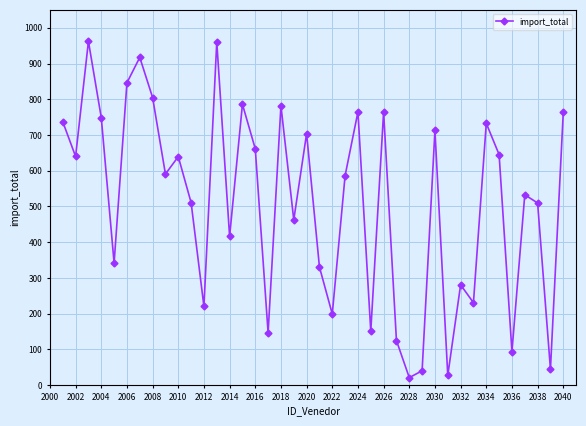

What is the sum of all values?

20434.0